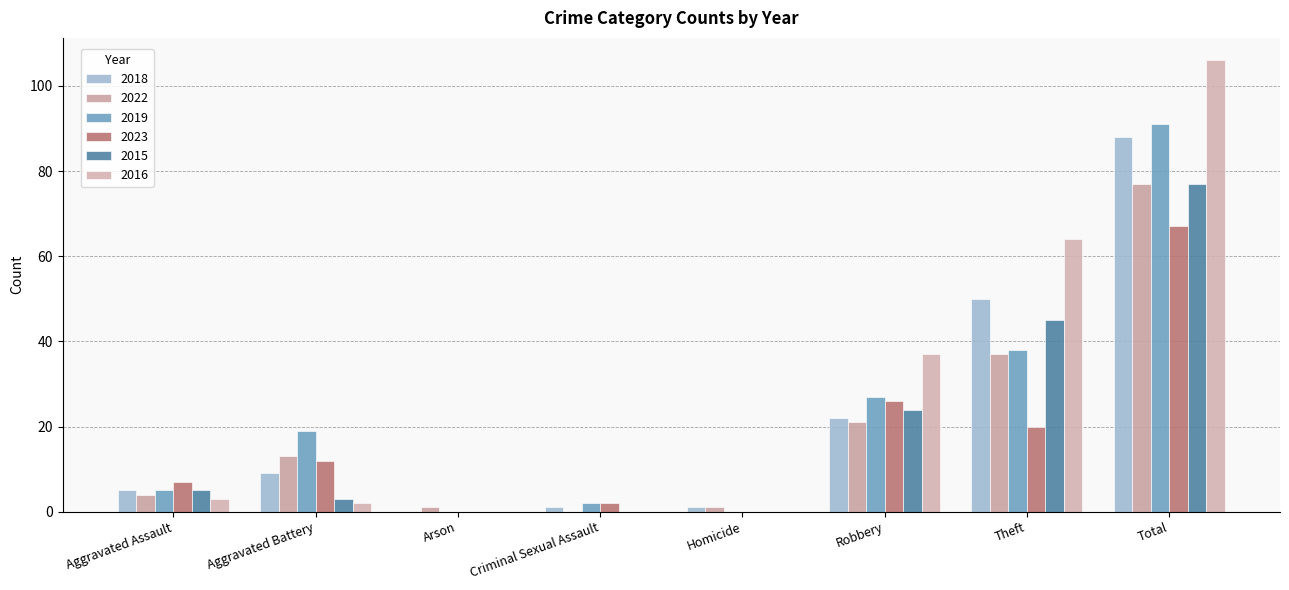

List the series in order of their peak value, highest first.

2016, 2019, 2018, 2022, 2015, 2023